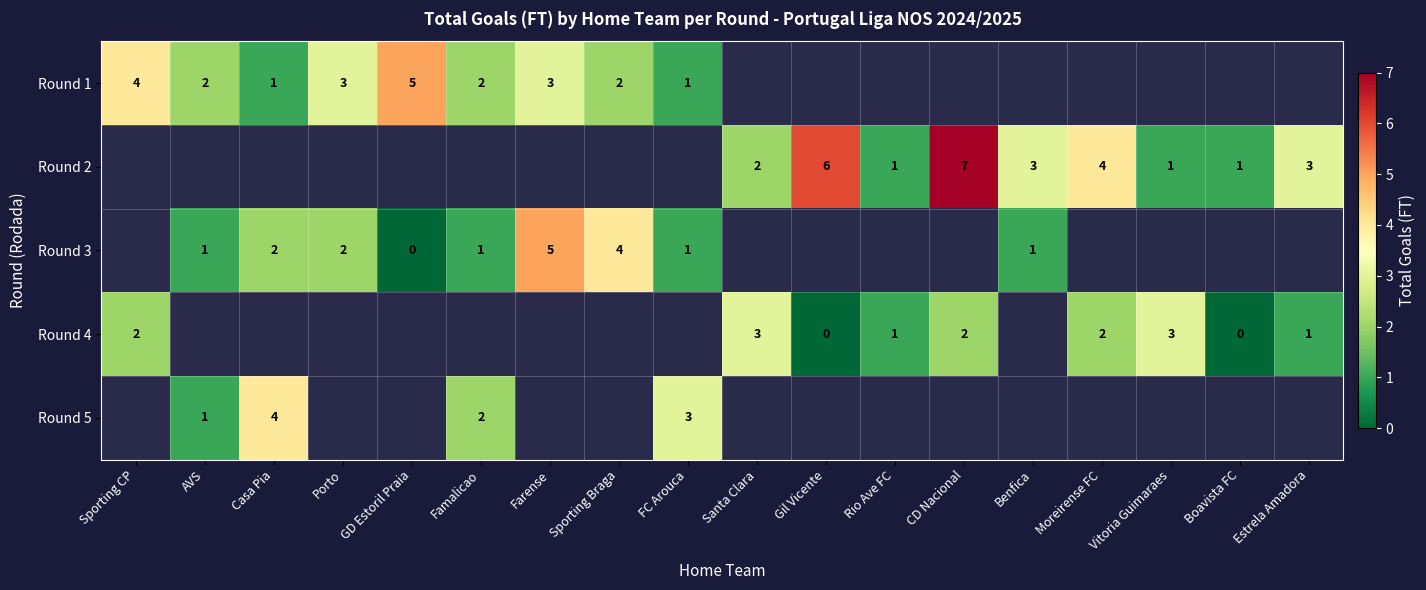

Is the value of Round 2 at CD Nacional greater than the value of Round 5 at FC Arouca?

Yes